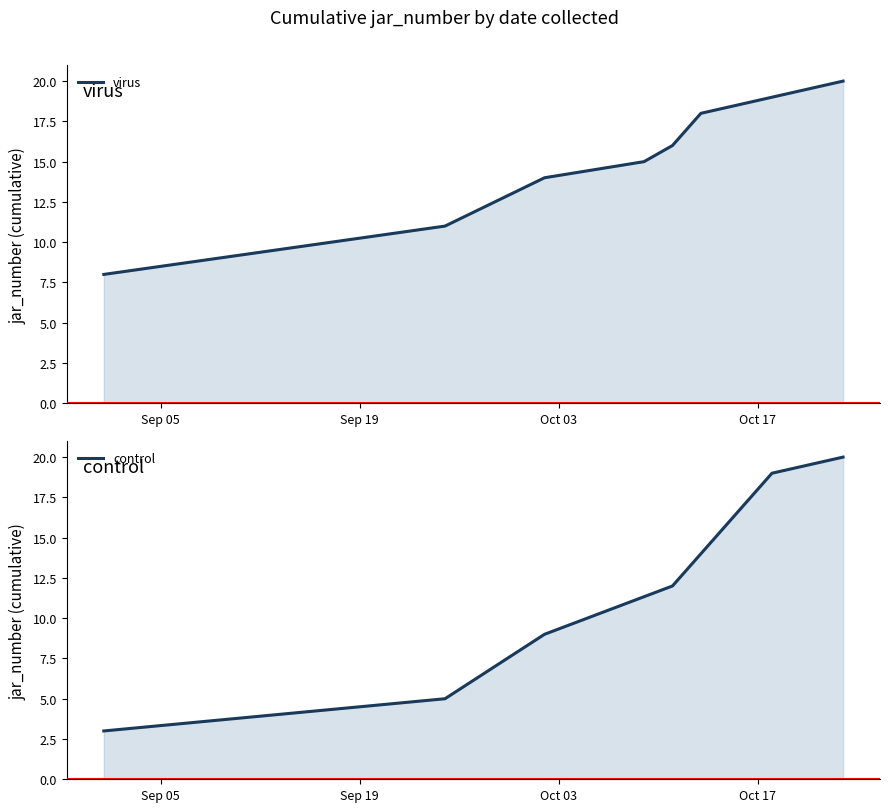

Reading left to right, extract all data points from this chart.

virus: 8	11	14	15	16	18	19	20
control: 3	5	9	12	14	17	19	20